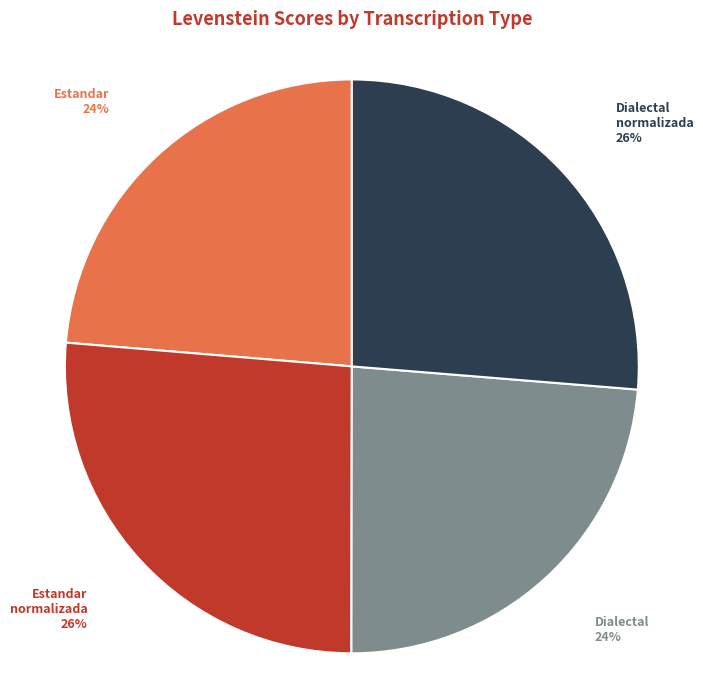

To the nearest percent, what is the average slice percentage?

25%